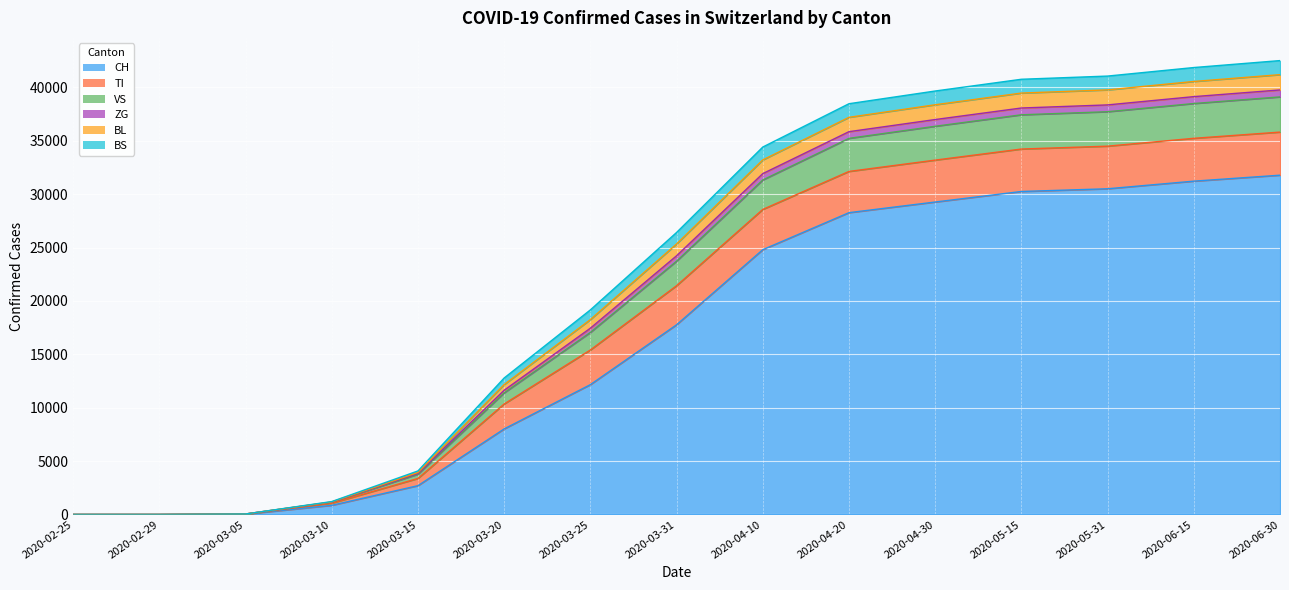

True or false: BL and VS cross at least once.

False